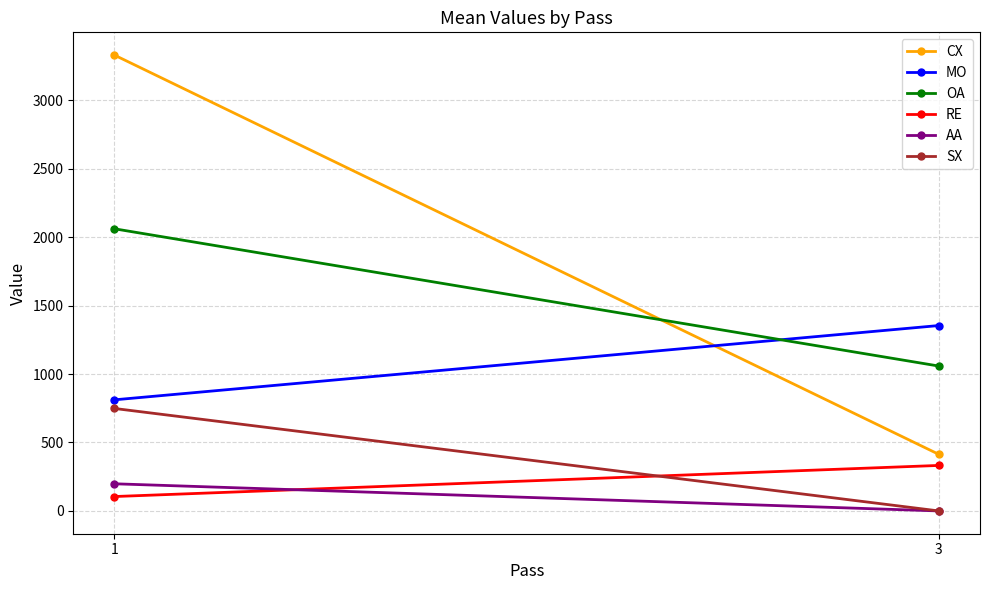

How many values in the SX series are below 748?

1